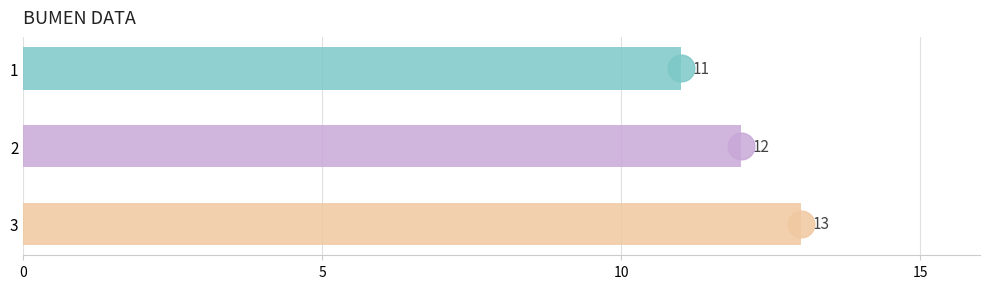

What is the minimum value shown in the chart?

11